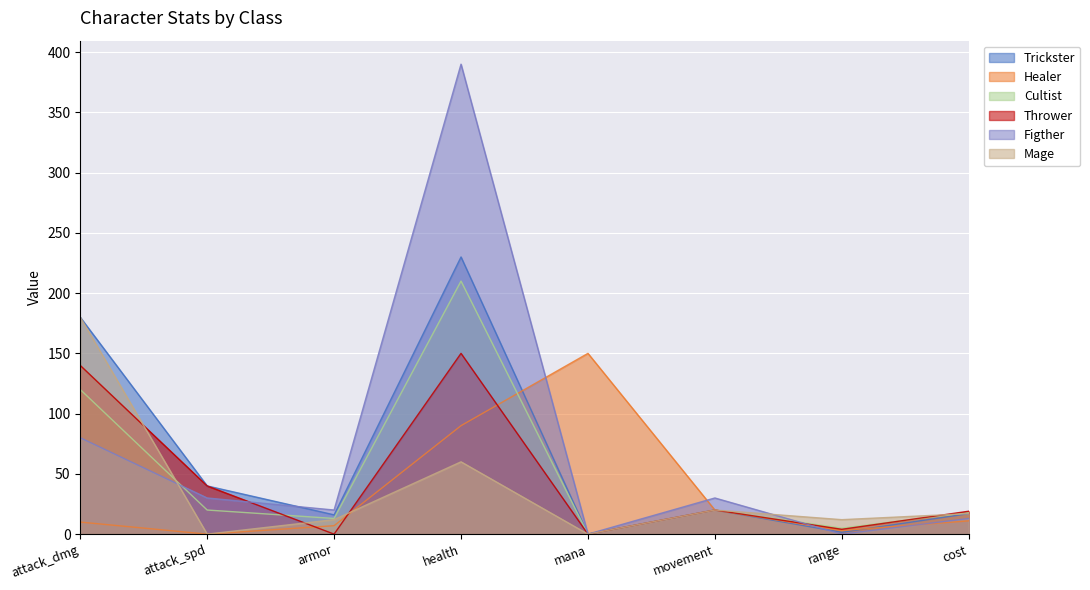

Rank the series at mana from highest to lowest value.

Healer, Trickster, Cultist, Thrower, Figther, Mage